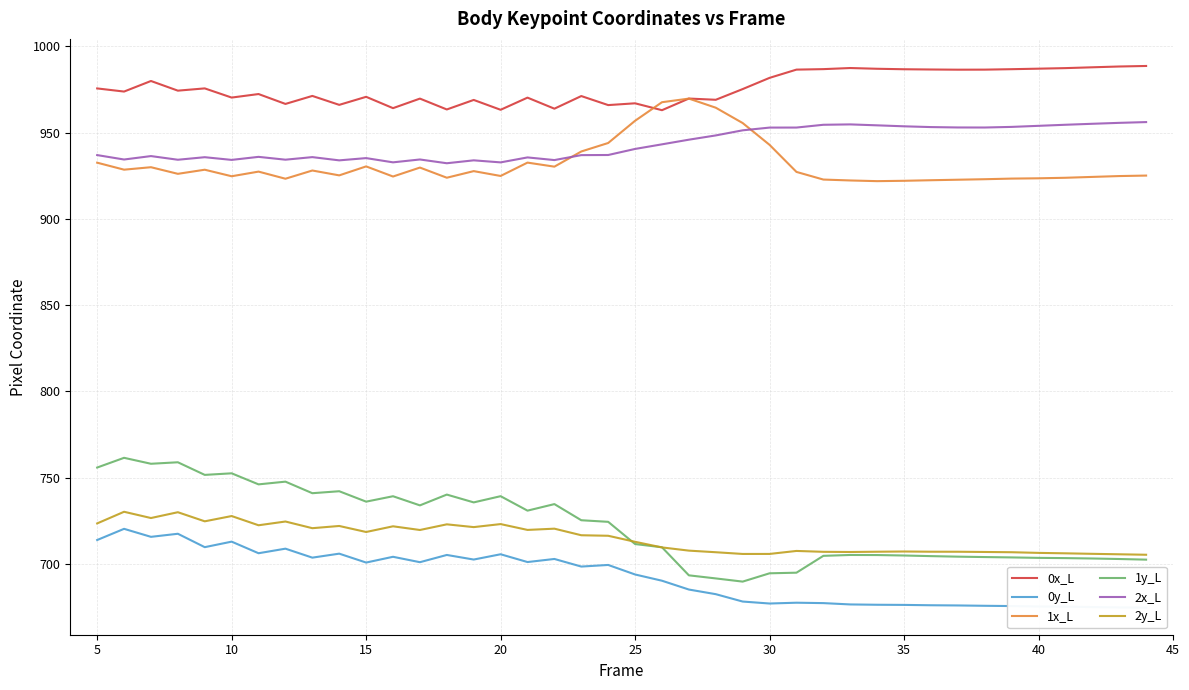

True or false: 2y_L and 1x_L intersect in this chart.

False